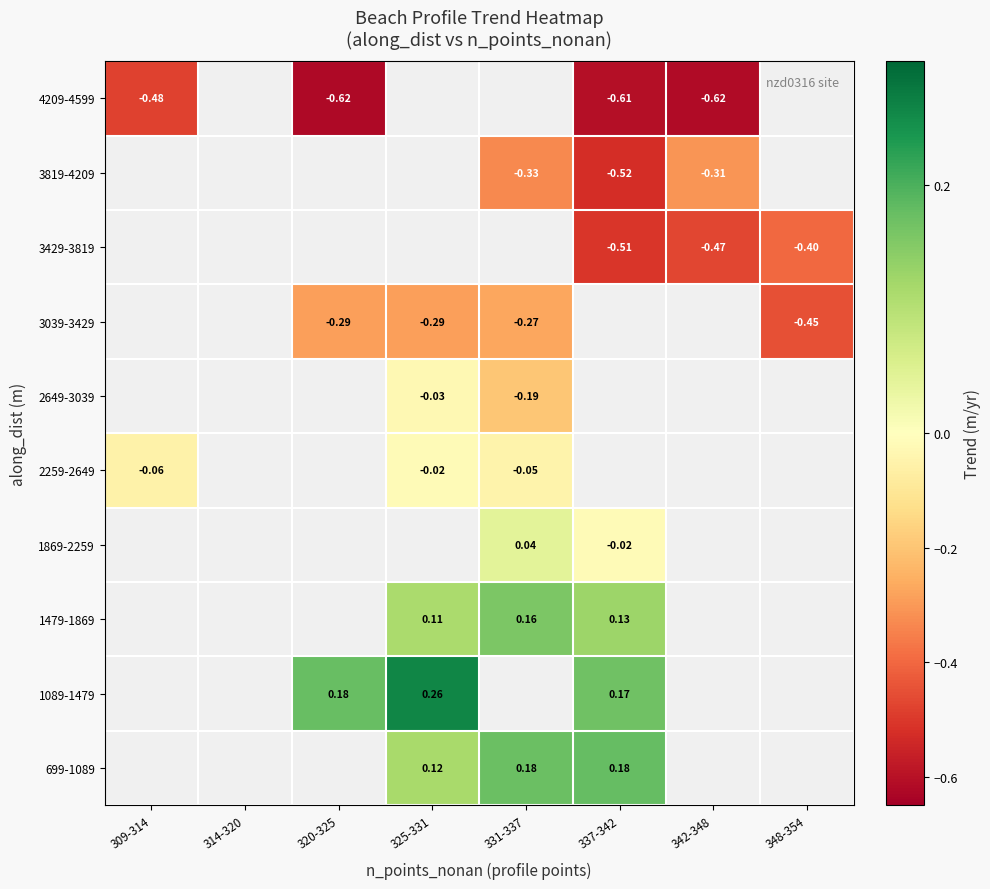

What is the spread (max minus min) of values at 337-342?

0.8